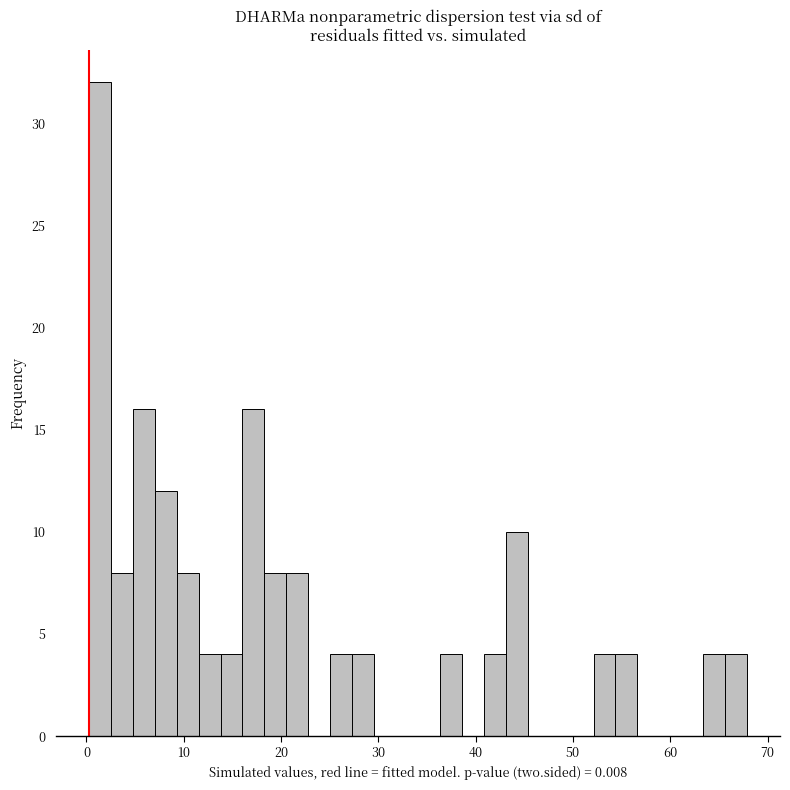

Around what value on the x-axis is the tallest bar? Give the approximate position of its centre, as read against the axis.

1